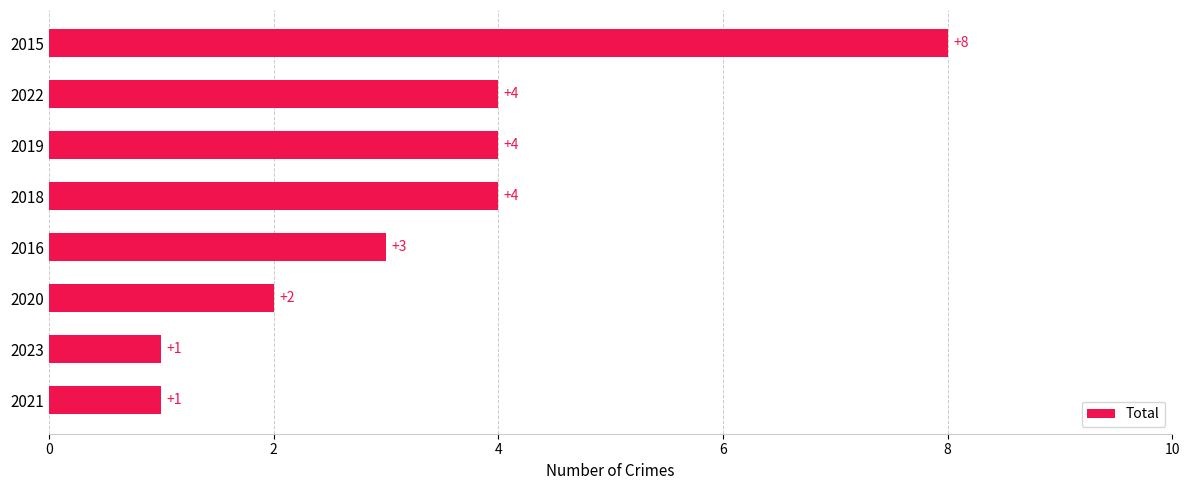

How many data points are less than 4?

4